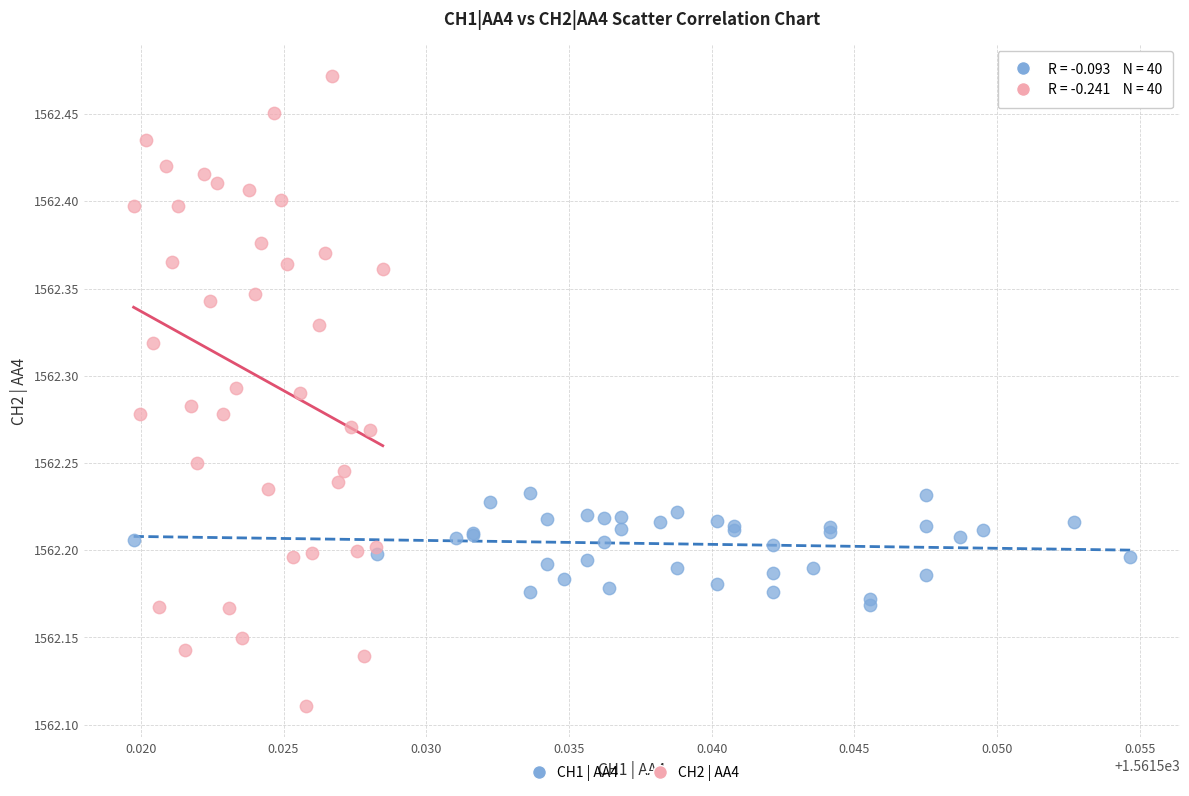

Which series contains the highest Y value?

CH2 | AA4